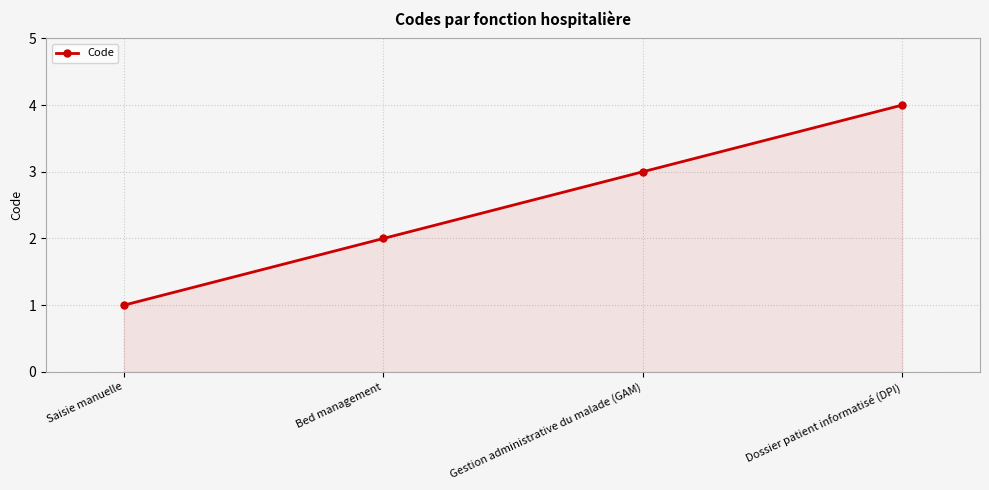

Reading left to right, transcribe all the data shown in this chart.

Saisie manuelle=1	Bed management=2	Gestion administrative du malade (GAM)=3	Dossier patient informatisé (DPI)=4